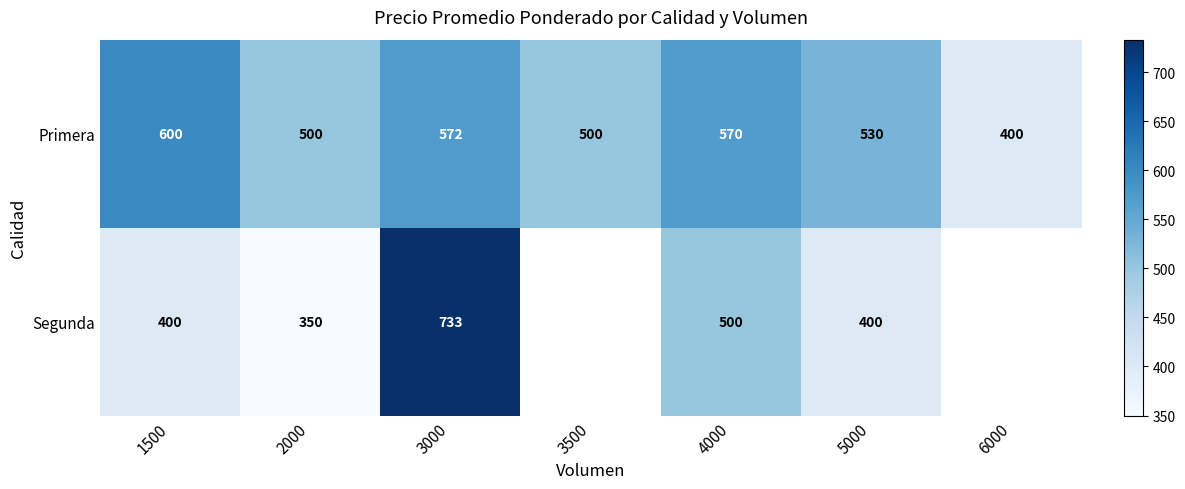

What is the average value of the Primera series?

525